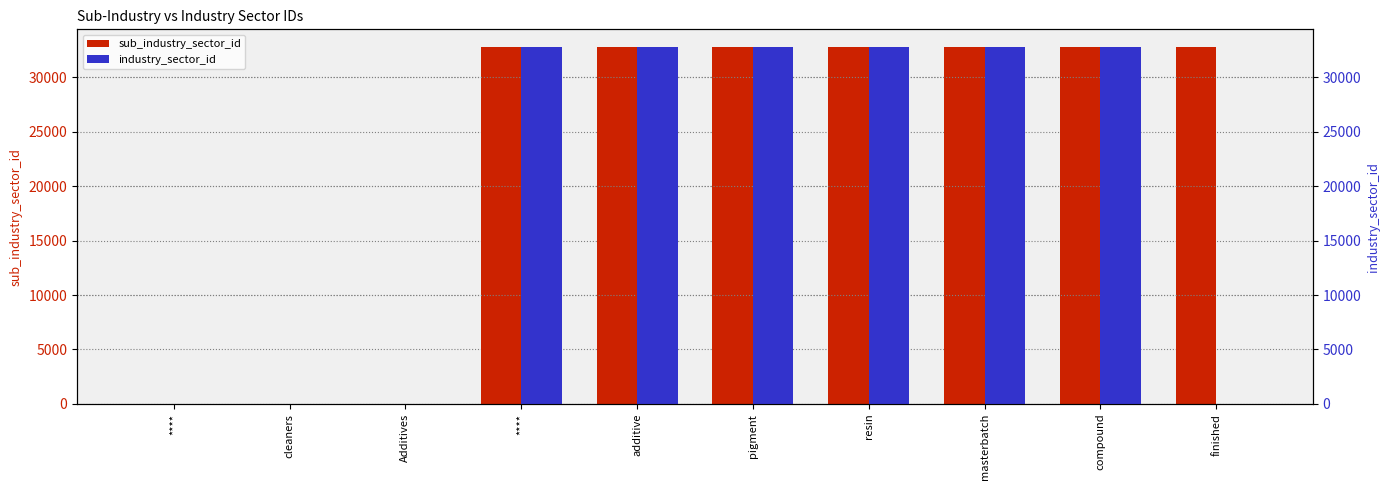

What is the sum of all industry_sector_id values?

196628